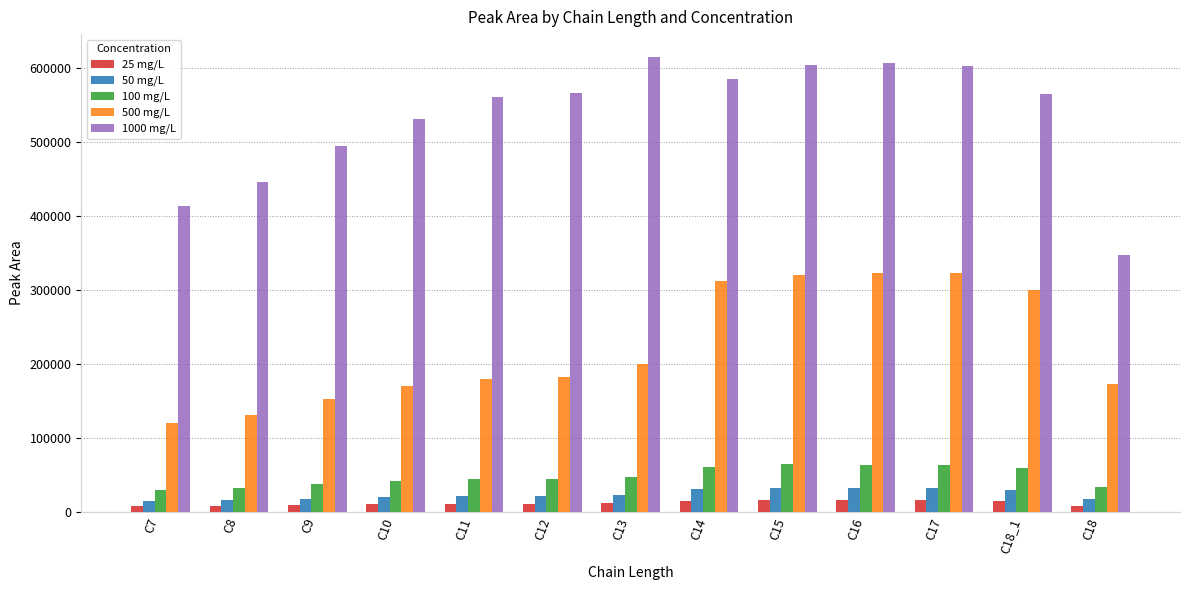

The value of 500 mg/L at C14 is 121610. True or false?

False